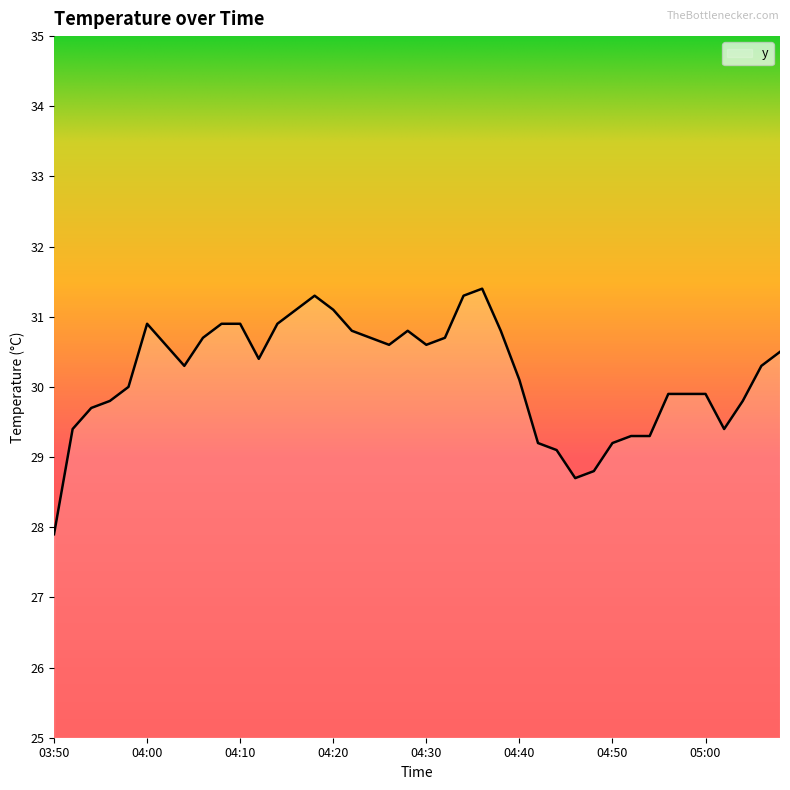

What is the minimum value shown in the chart?

27.9